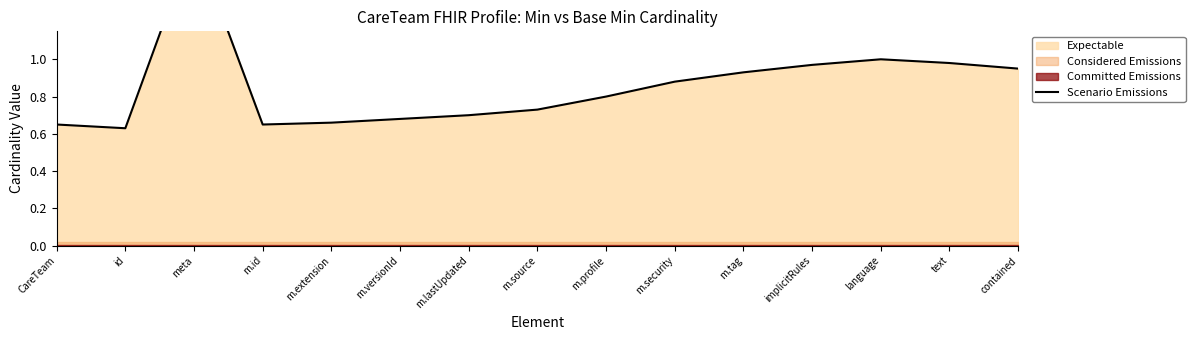

What is the average value?

0.9